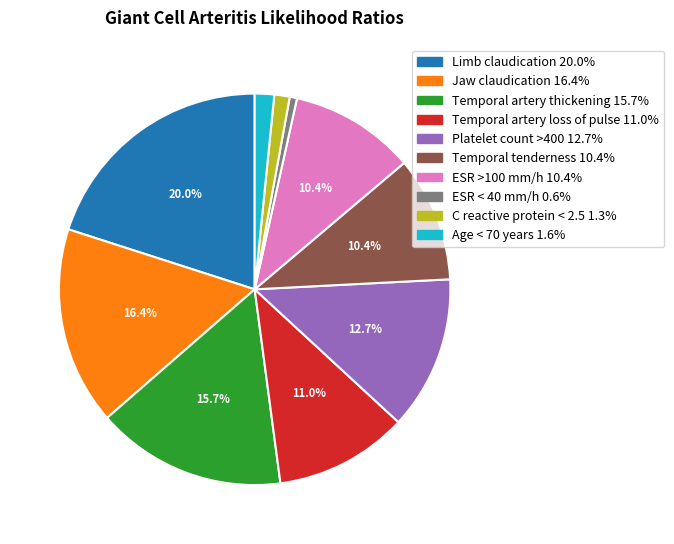

How many segments does this pie chart have?

10